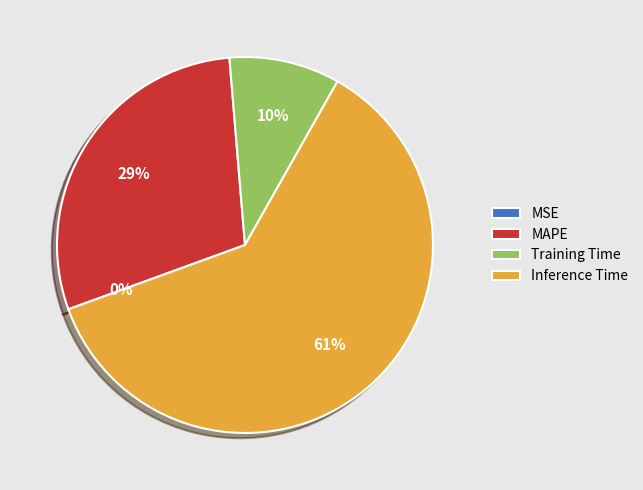

To the nearest percent, what is the average slice percentage?

25%